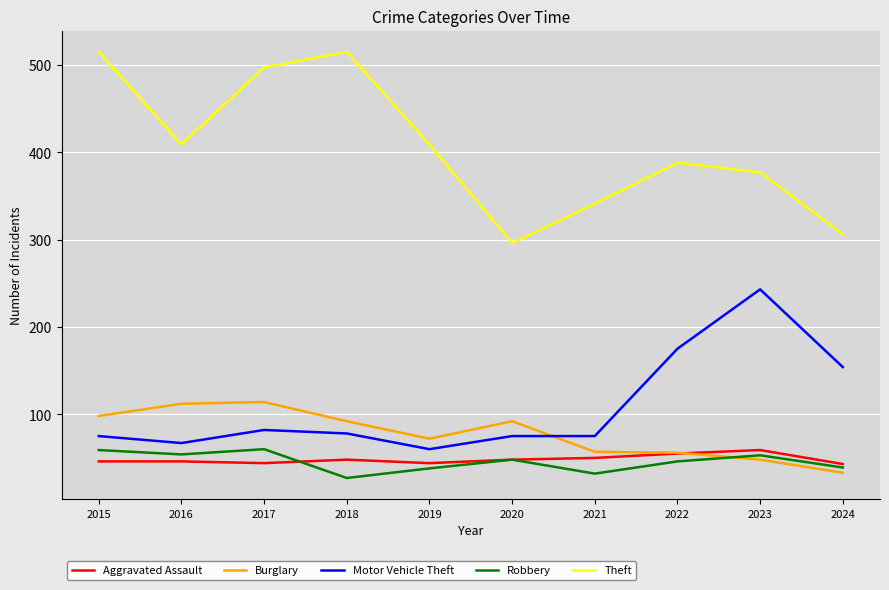

What is the difference between the Aggravated Assault values at 2021 and 2024?

7